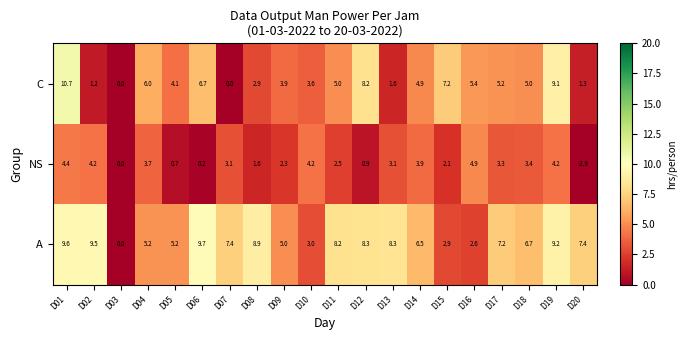

How many data points in A are above 7?

11